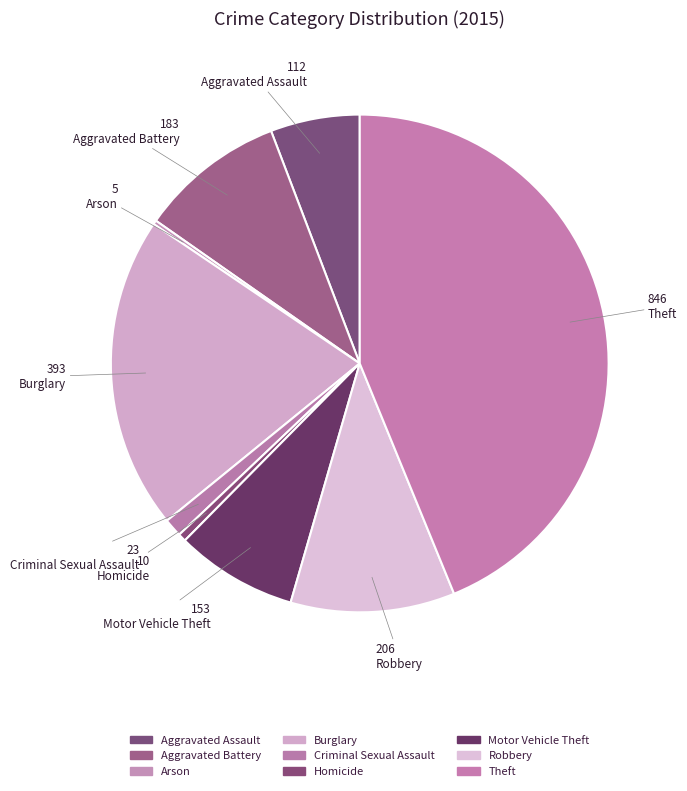

Is it true that Burglary is 20% of the pie?

True